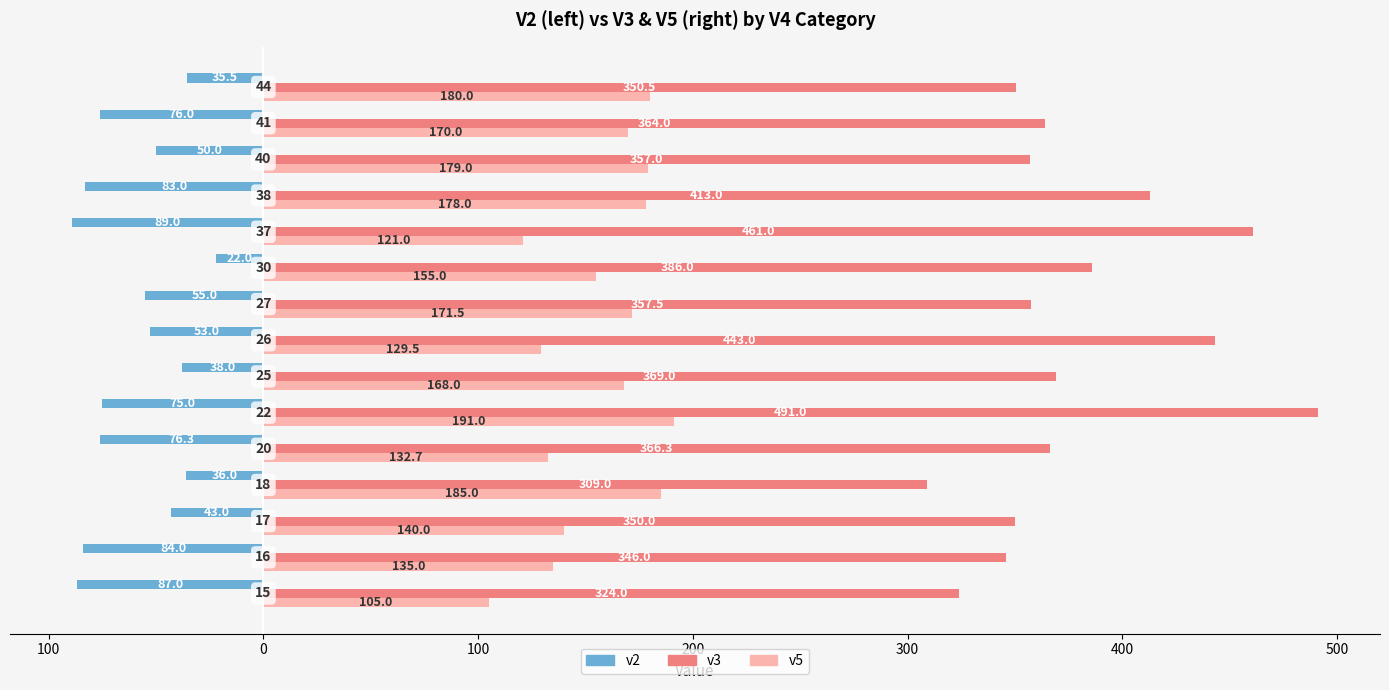

How many bars are there in each group?

3